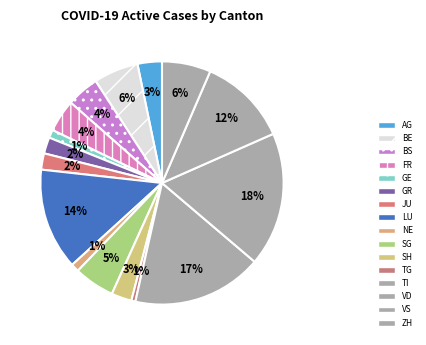

Rank the categories by value from lowest to highest.

SO, SZ, ZG, TG, GE, NE, GR, JU, SH, AG, BS, FR, SG, BE, ZH, VS, LU, TI, VD